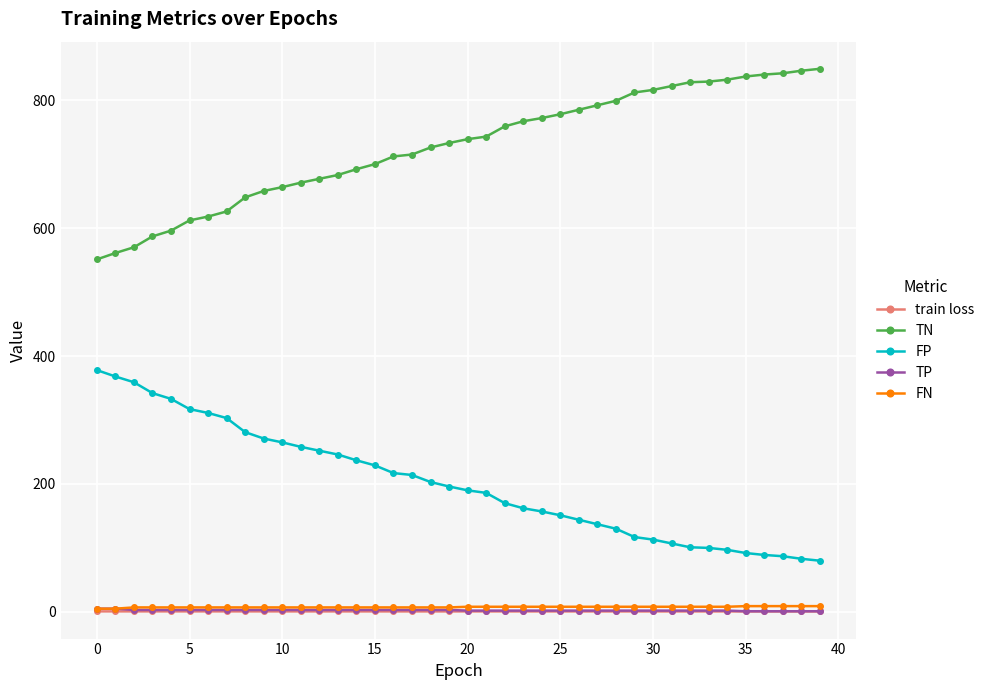

What is the greatest value displayed?

849.0